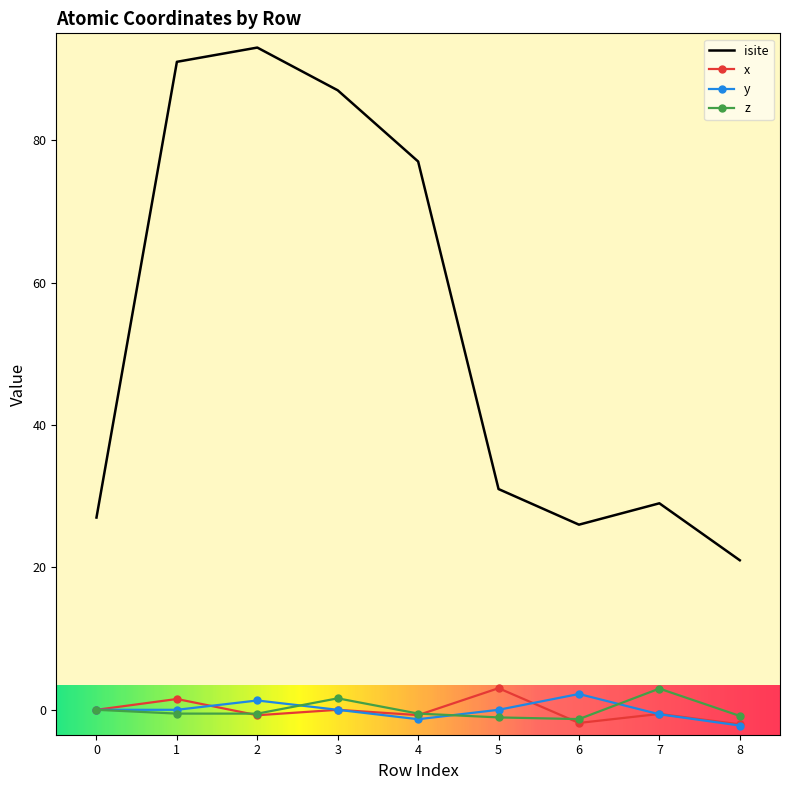

Is the value of x at 8 greater than the value of z at 3?

No